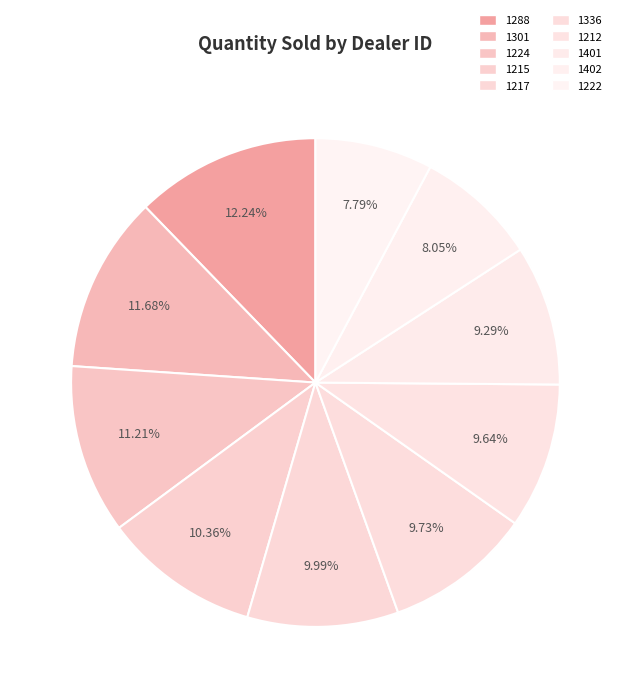

What is the smallest slice in the pie chart?

1222